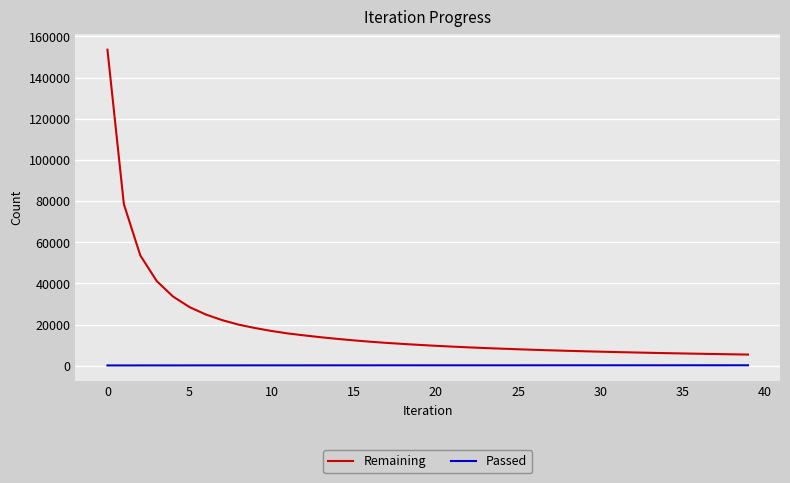

Which series has the largest total across all categories?

Remaining